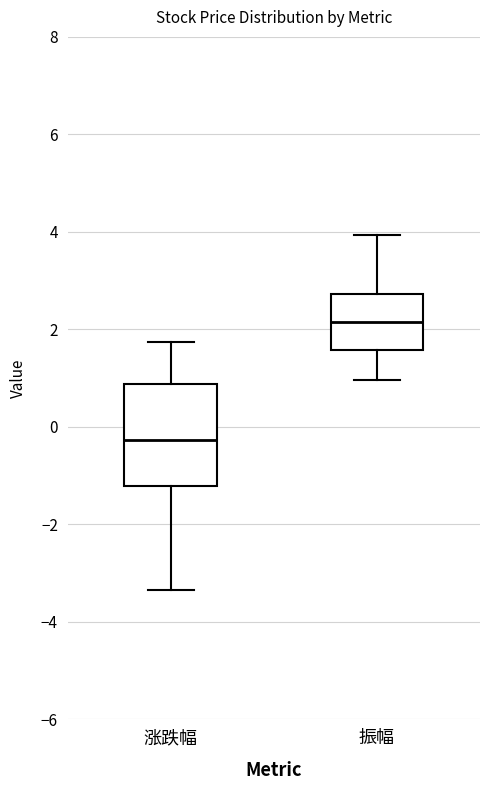

Where does the lower whisker of the box for 涨跌幅 end on the y-axis? The values are not printed on the chart, so give them approximately, as read against the axis.

-3.4